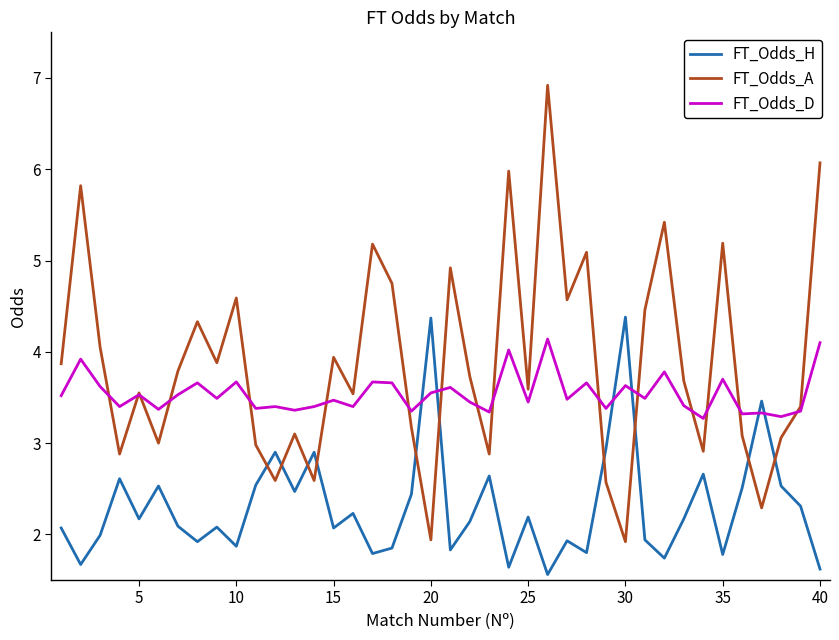

Which series has the largest range (max minus min)?

FT_Odds_A